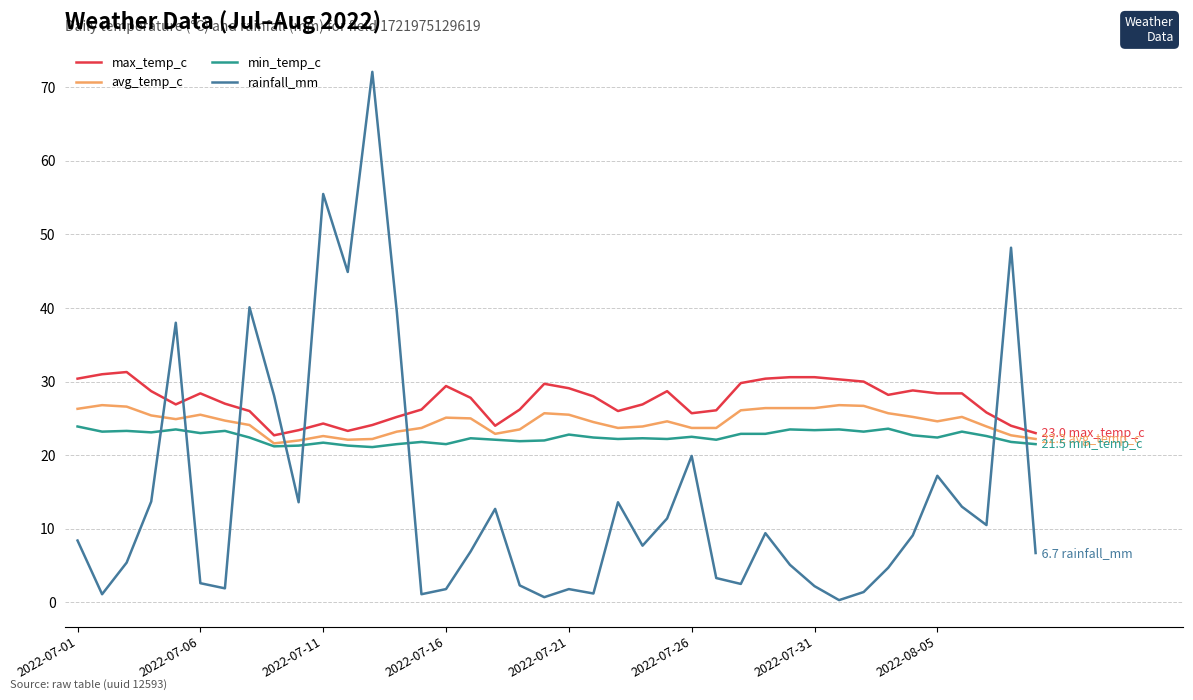

True or false: min_temp_c and max_temp_c cross at least once.

False